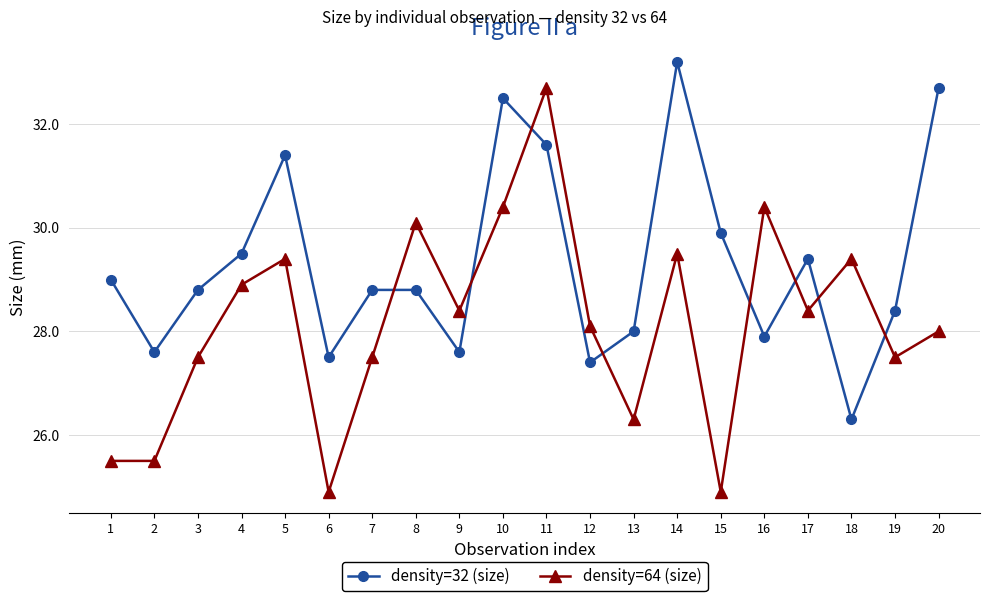

Which series has the largest total across all categories?

density=32 (size)